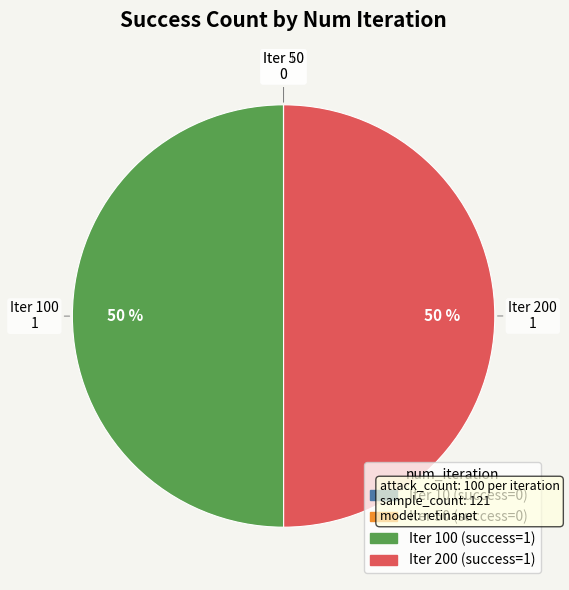

To the nearest percent, what is the average slice percentage?

25%